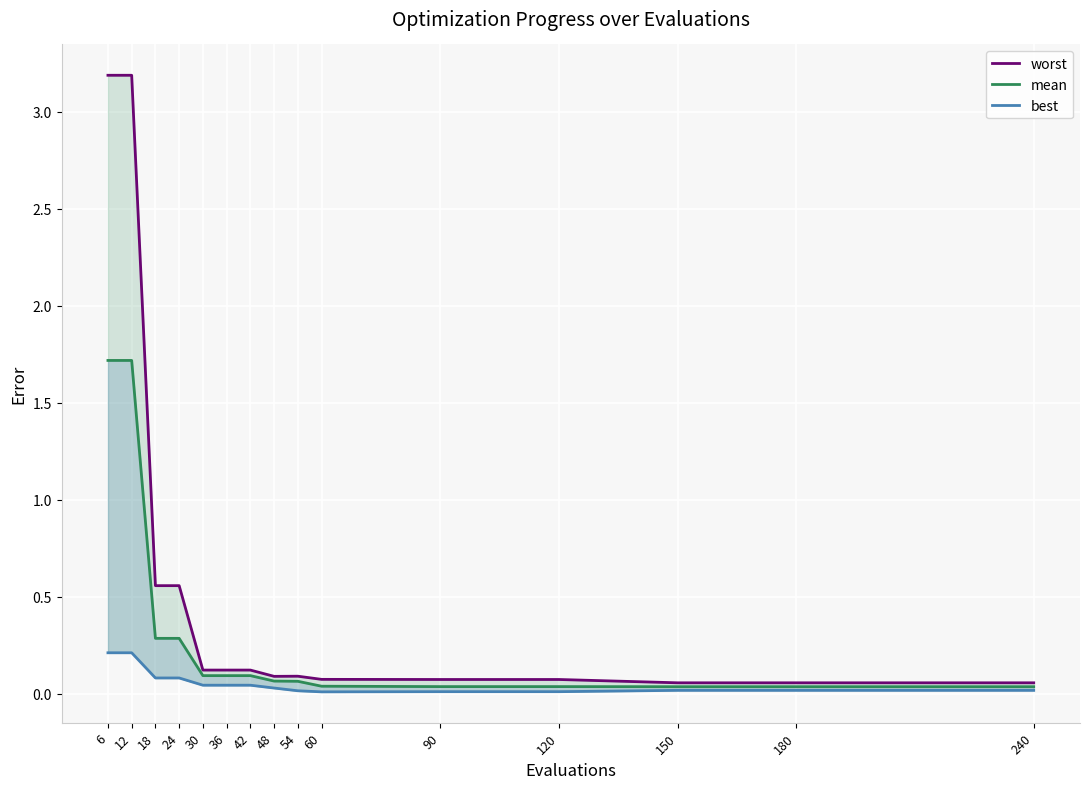

At which category is the sum across all series the highest?

6